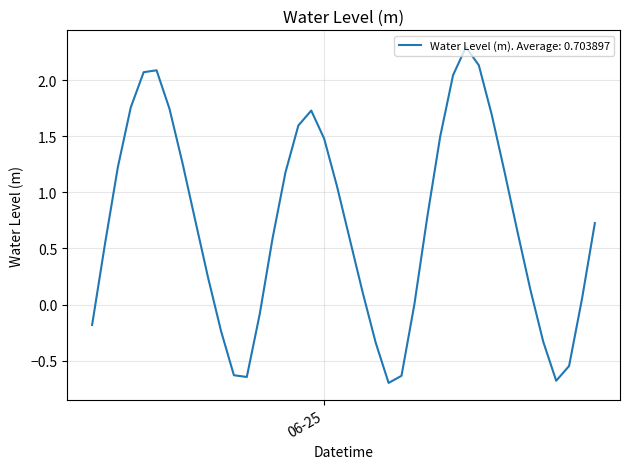

What is the difference between the maximum and minimum values?

3.0